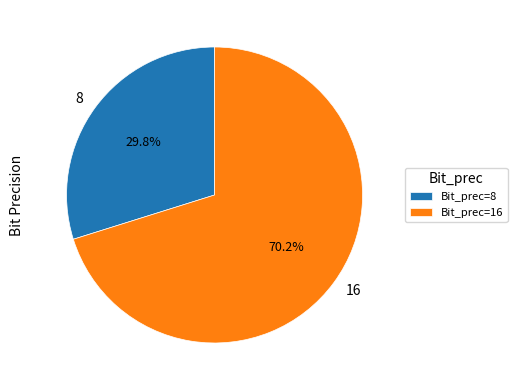

Does any single category account for the majority?

Yes